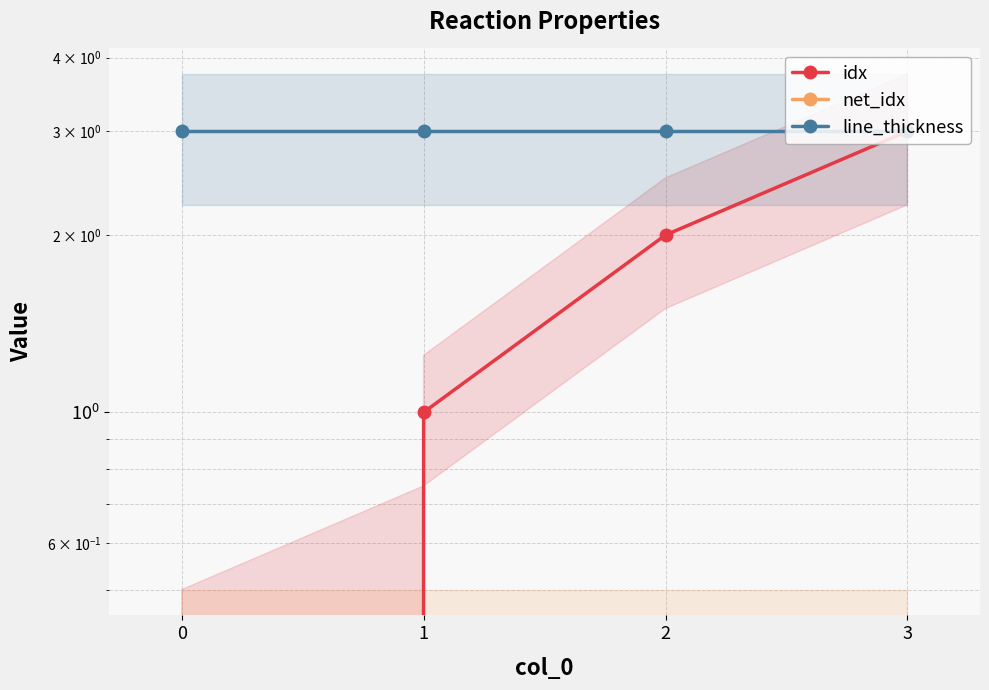

True or false: line_thickness and idx cross at least once.

False